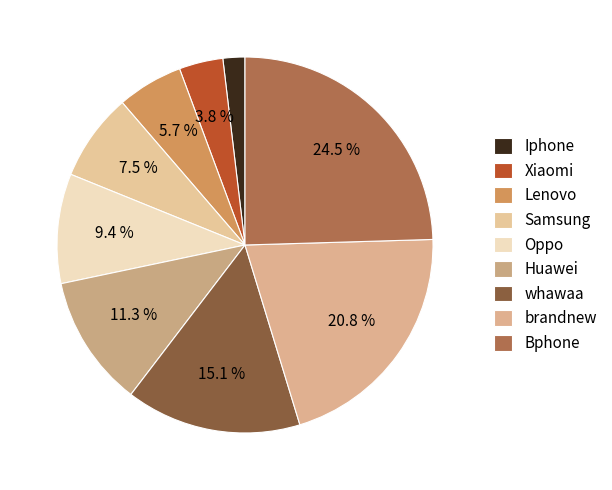

To the nearest percent, what percentage of the pie is Huawei?

11%